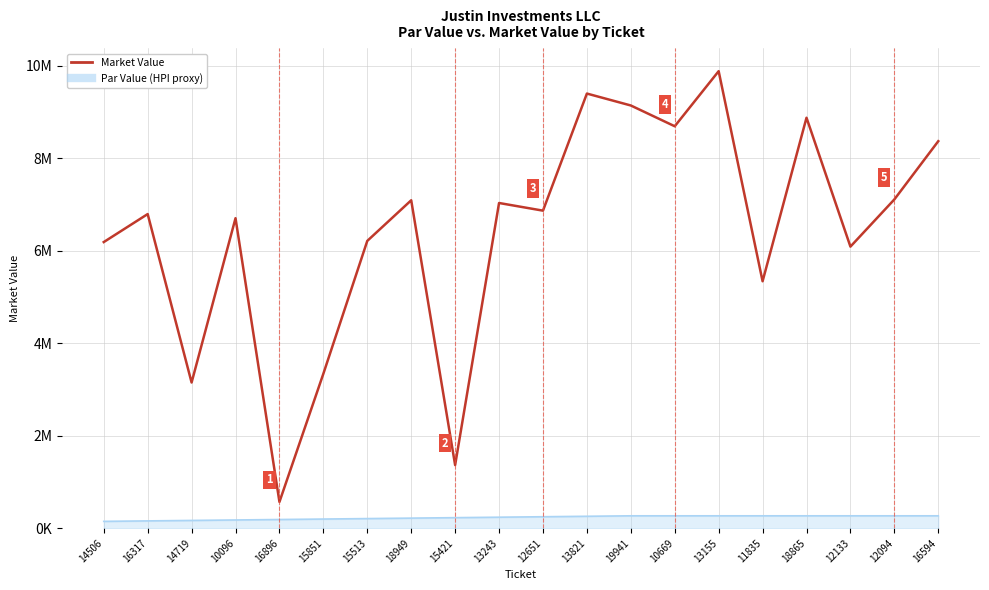

Does the chart have visible grid lines?

Yes